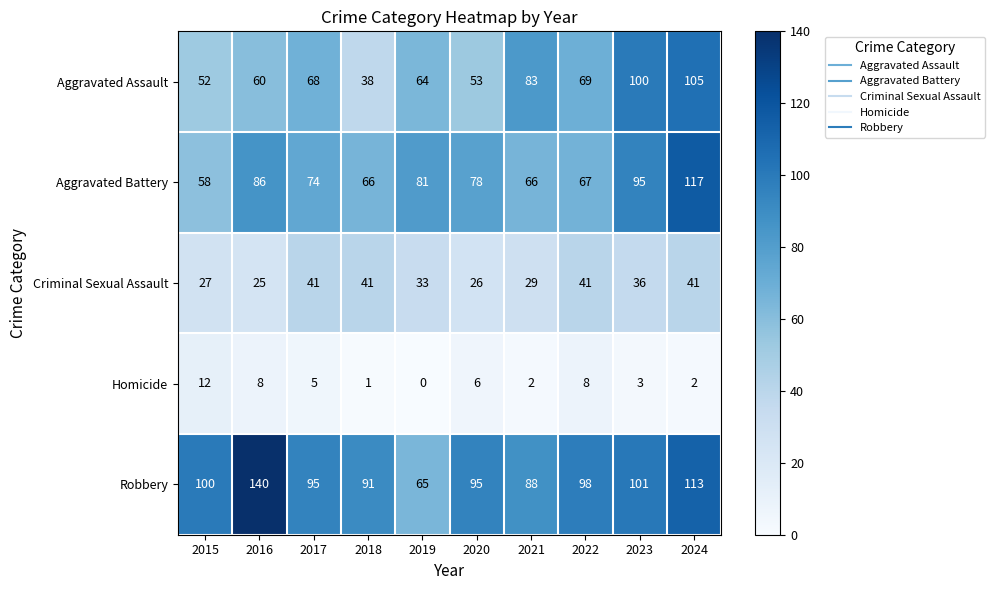

Is it true that Criminal Sexual Assault equals 7 at 2016?

False